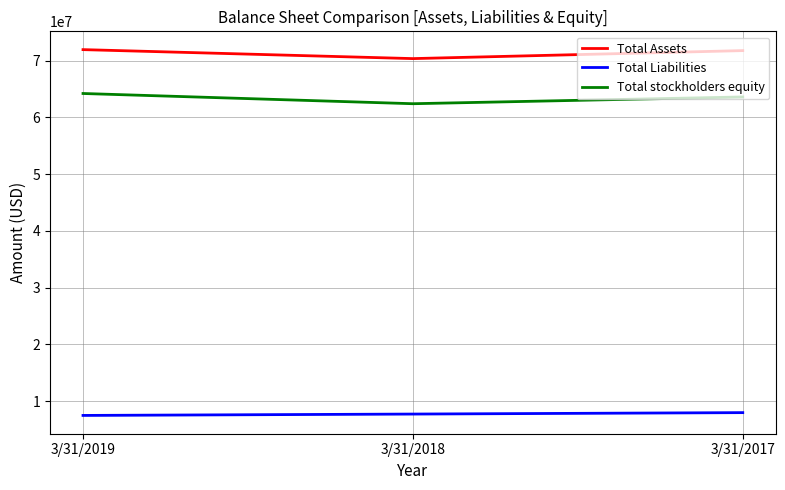

What is the spread (max minus min) of values at 3/31/2017?

63771000